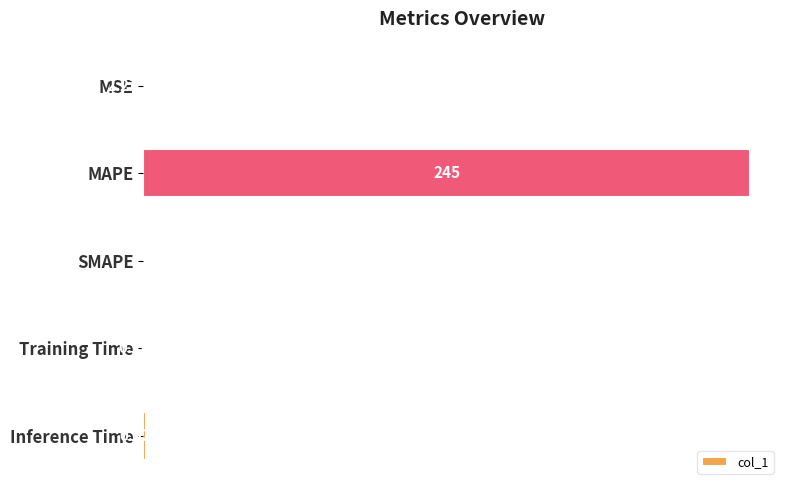

At which label is the value closest to 122?

Inference Time